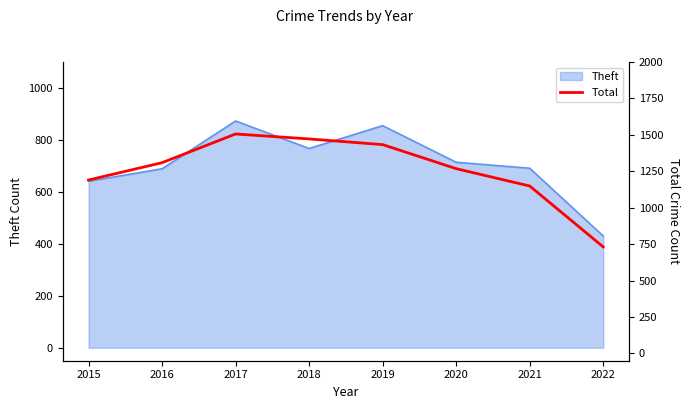

Is it true that Theft equals 714 at 2020?

True